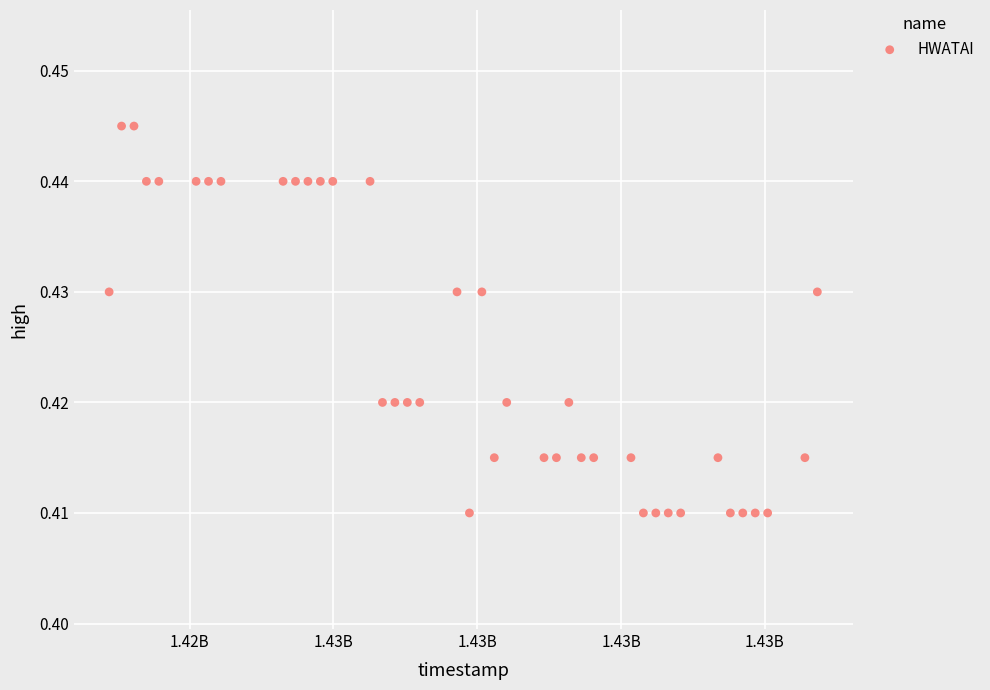

What is the range of X values (max minus min)?

4924800.0